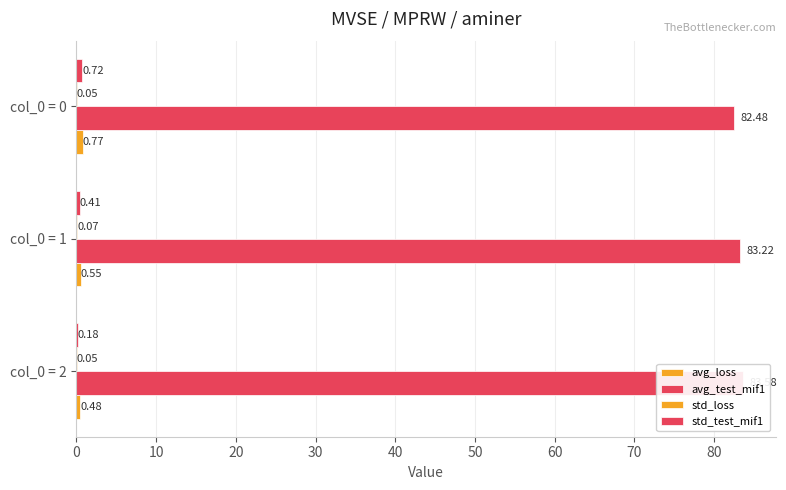

Count the number of data series in this chart.

4